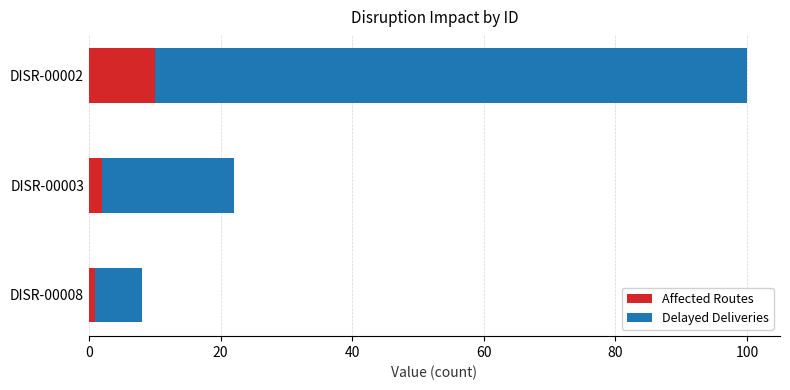

How many data points does each series have?

3